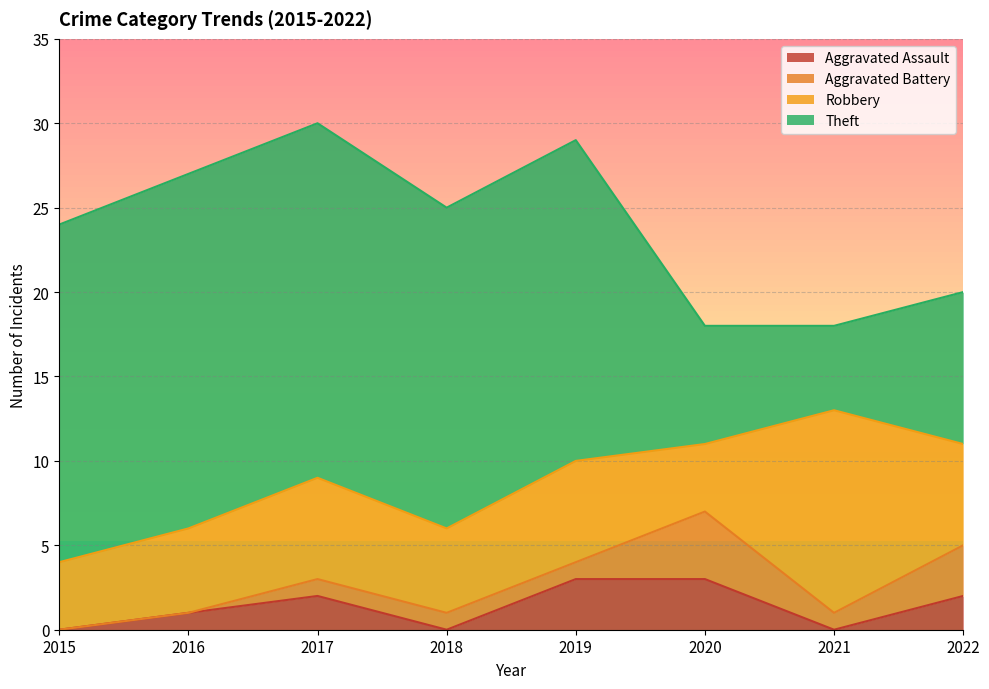

Reading left to right, list all the values displayed in this chart.

Aggravated Assault: 2015=0	2016=1	2017=2	2018=0	2019=3	2020=3	2021=0	2022=2
Aggravated Battery: 2015=0	2016=0	2017=1	2018=1	2019=1	2020=4	2021=1	2022=3
Robbery: 2015=4	2016=5	2017=6	2018=5	2019=6	2020=4	2021=12	2022=6
Theft: 2015=20	2016=21	2017=21	2018=19	2019=19	2020=7	2021=5	2022=9